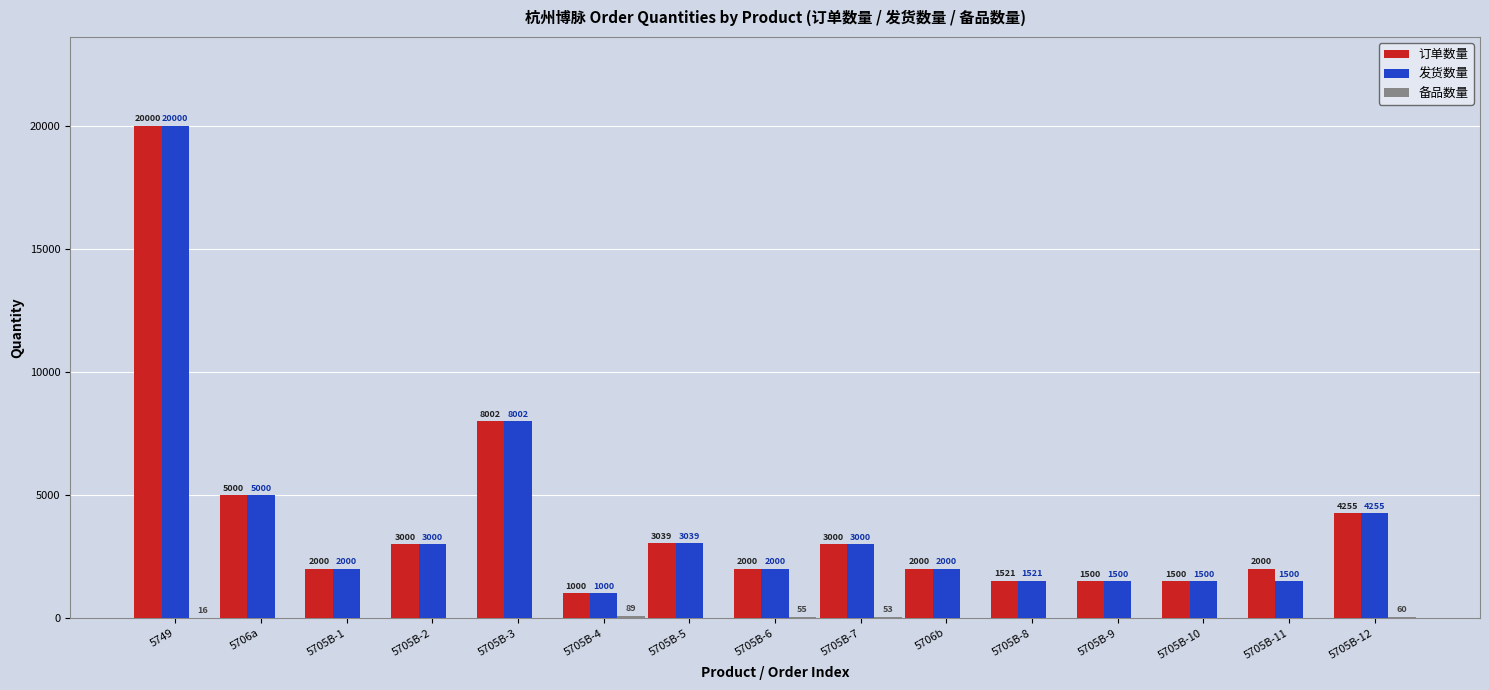

Does the chart contain stacked bars?

No